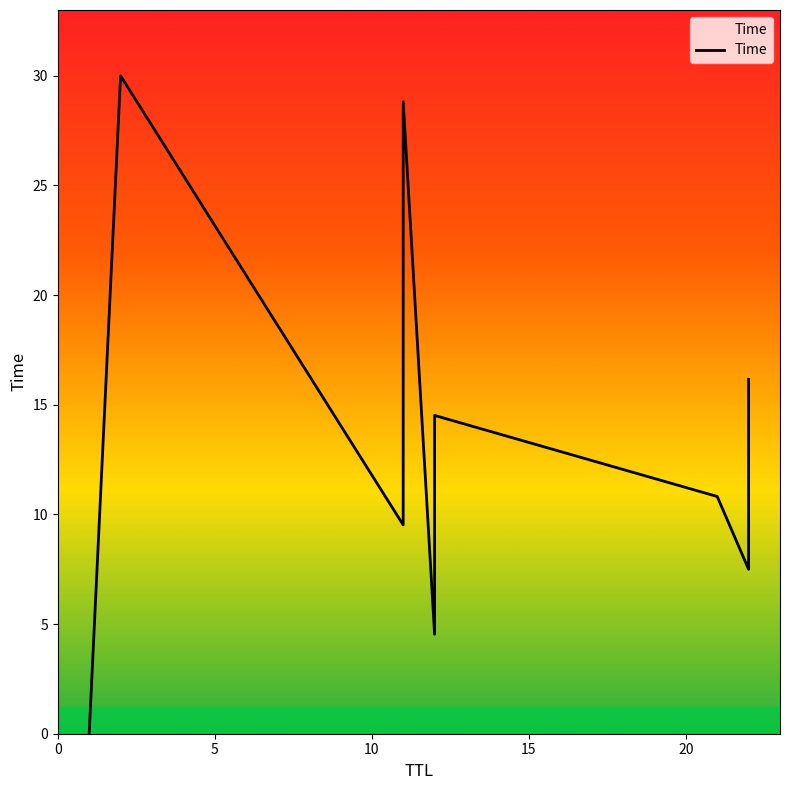

How many interior local peaks (higher than both neighbors) does the data have?

3